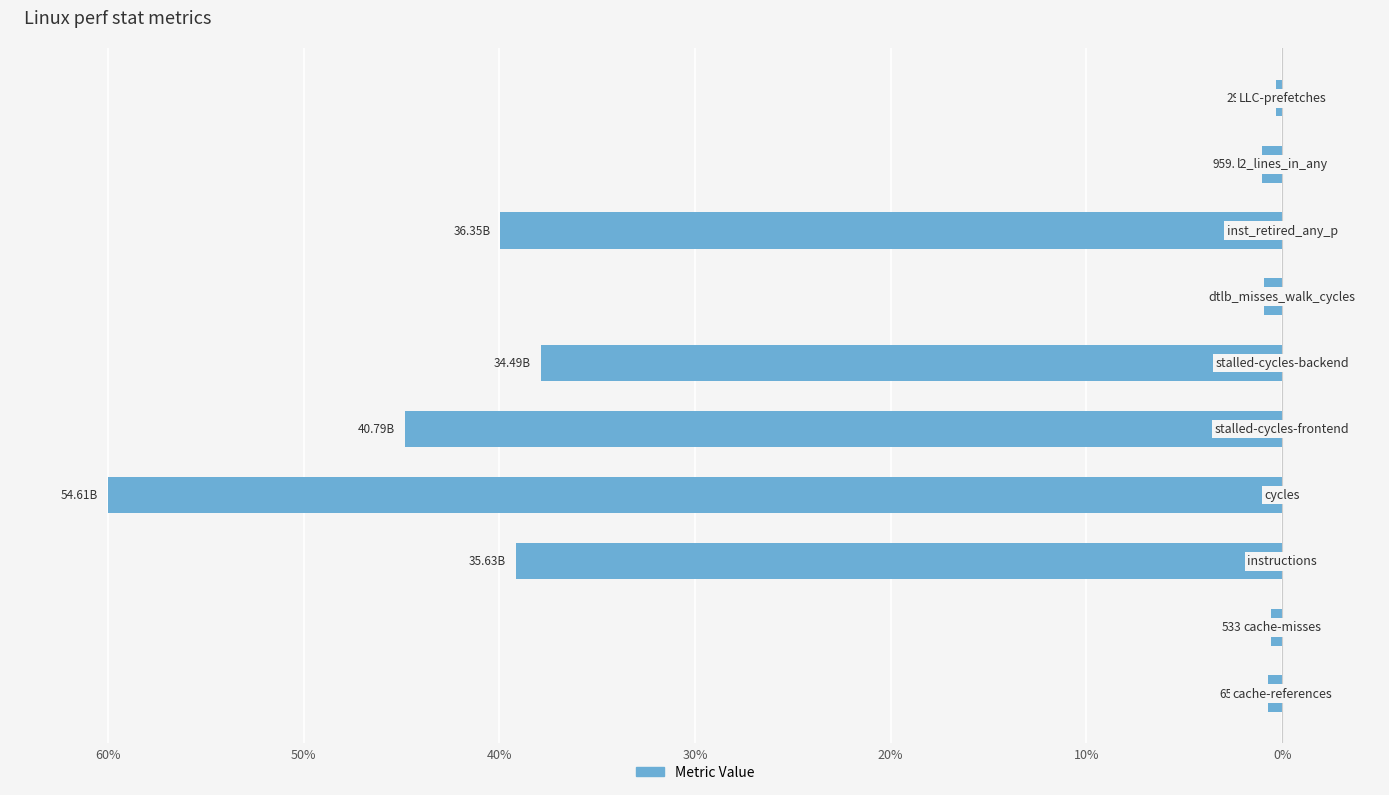

Are the bars horizontal?

Yes